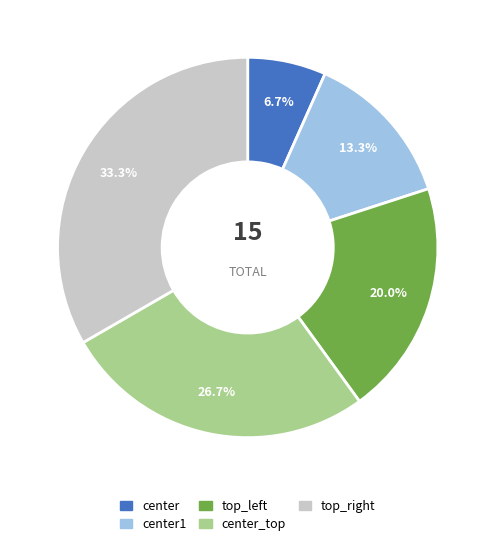

To the nearest percent, what is the difference between the largest and smallest slice percentages?

27%